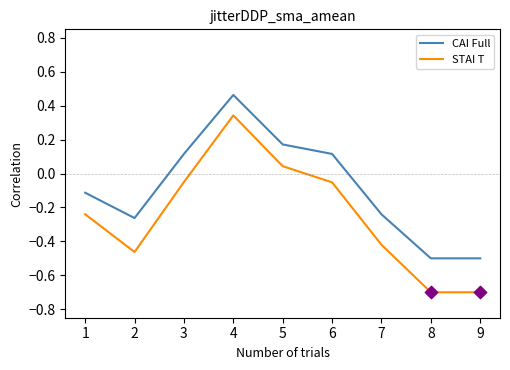

What are all the series names shown in the legend?

CAI Full, STAI T